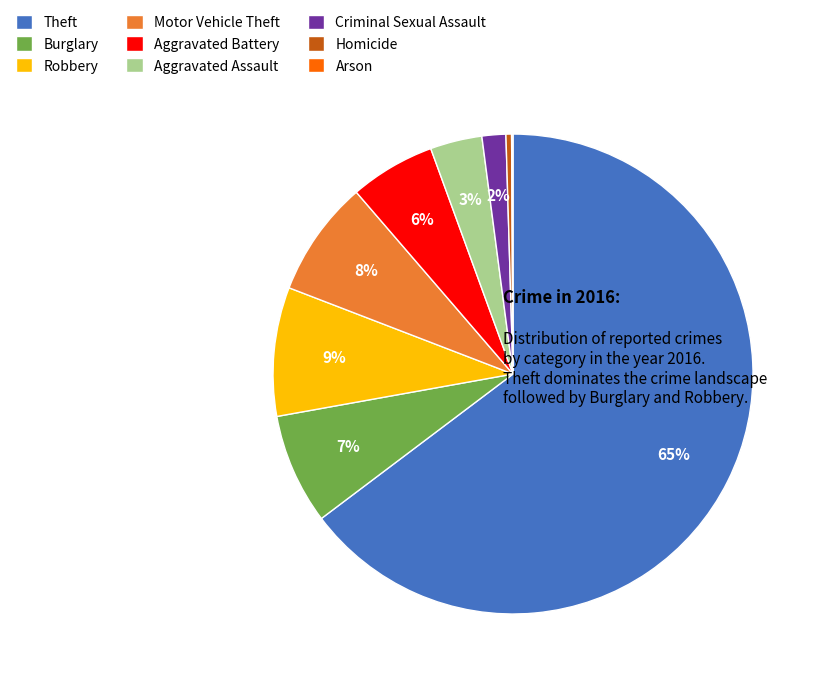

To the nearest percent, what is the average slice percentage?

11%